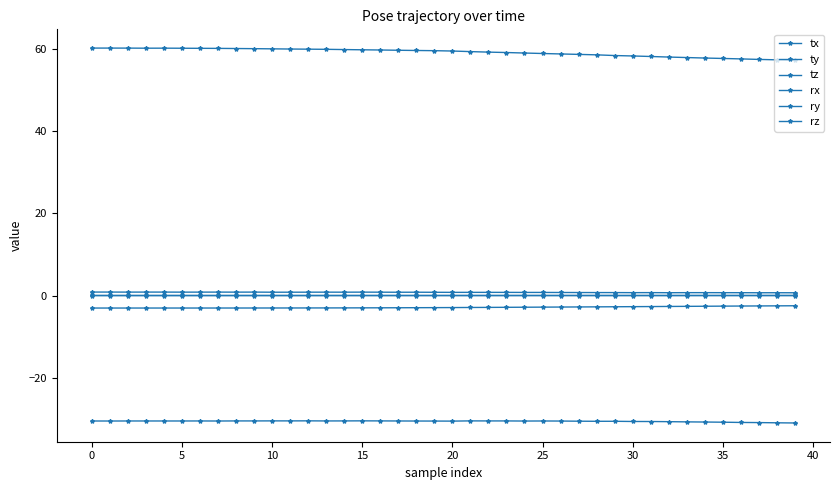

How many lines are shown in the chart?

6